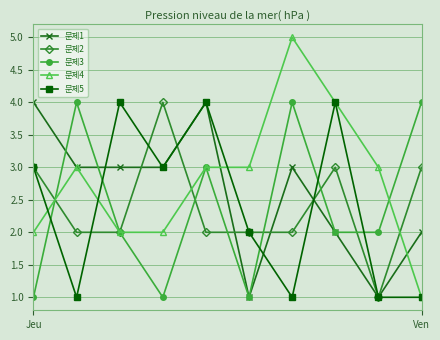

Which series has the widest spread of values?

문제4